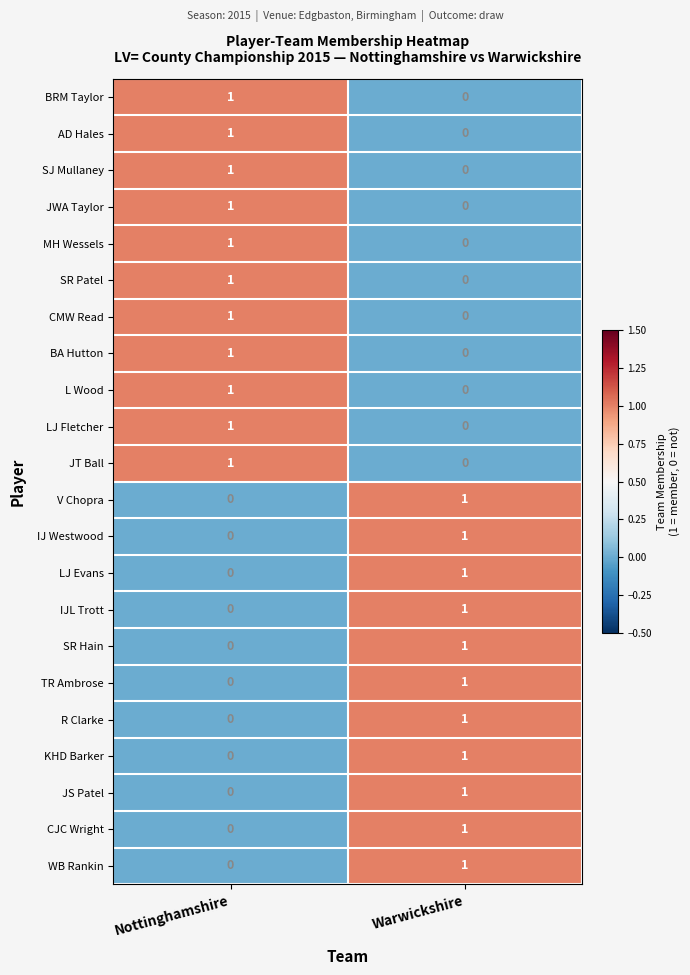

What is the total value across all series at Nottinghamshire?

11